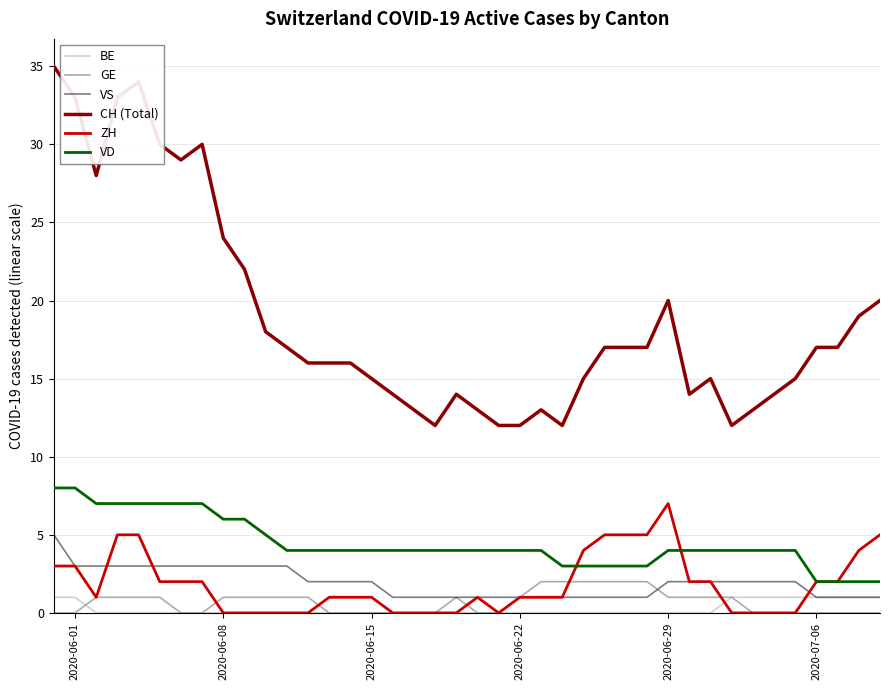

Is this an area chart (filled region under the line)?

No